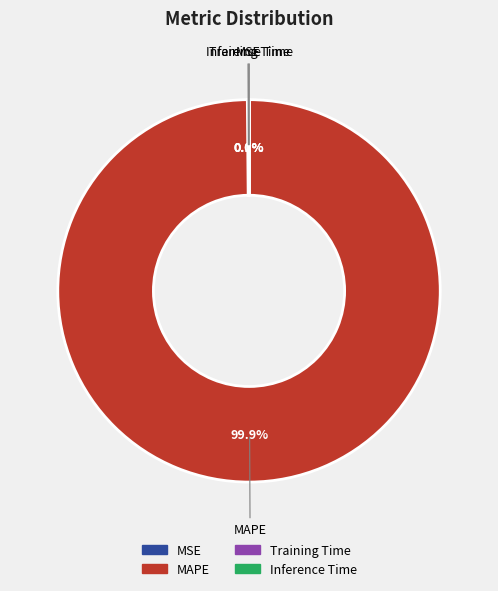

Which category accounts for the majority?

MAPE